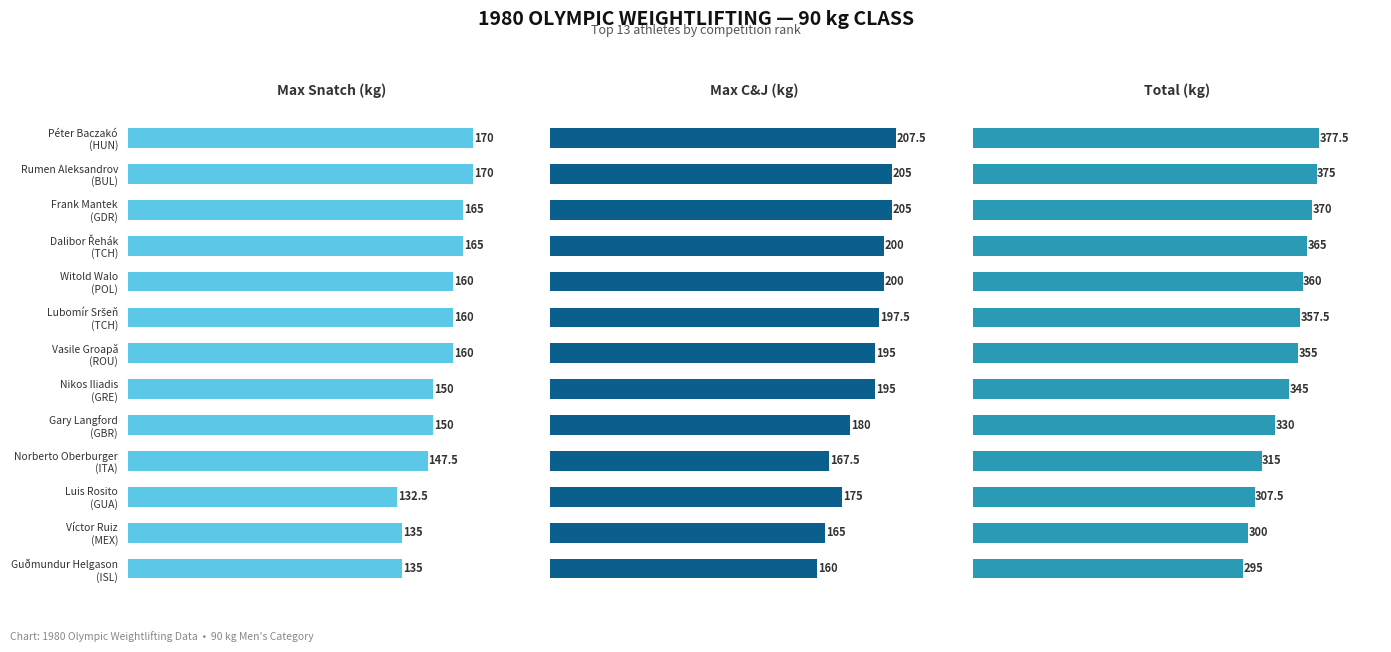

Reading left to right, list all the values displayed in this chart.

Max Snatch (kg): 170.0	170.0	165.0	165.0	160.0	160.0	160.0	150.0	150.0	147.5	132.5	135.0	135.0
Max C&J (kg): 207.5	205.0	205.0	200.0	200.0	197.5	195.0	195.0	180.0	167.5	175.0	165.0	160.0
Total (kg): 377.5	375.0	370.0	365.0	360.0	357.5	355.0	345.0	330.0	315.0	307.5	300.0	295.0